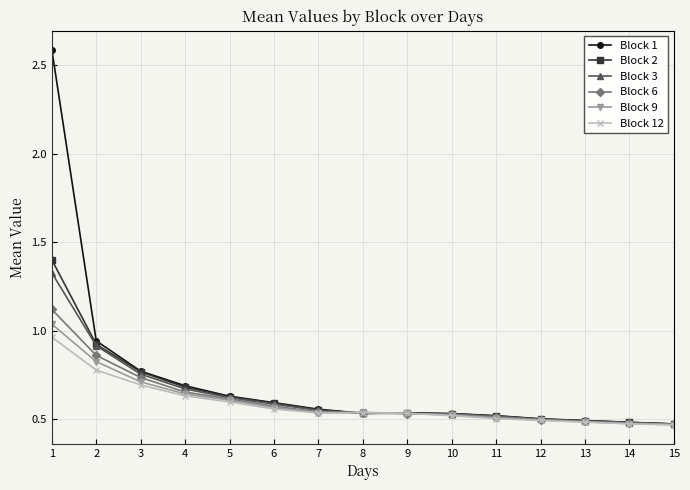

Which series has the largest range (max minus min)?

Block 1